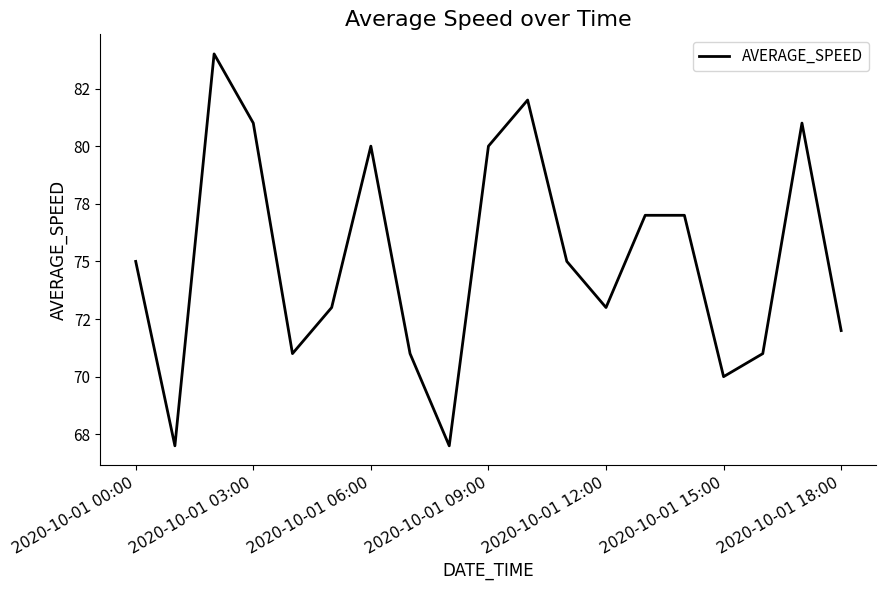

Is this an area chart (filled region under the line)?

No